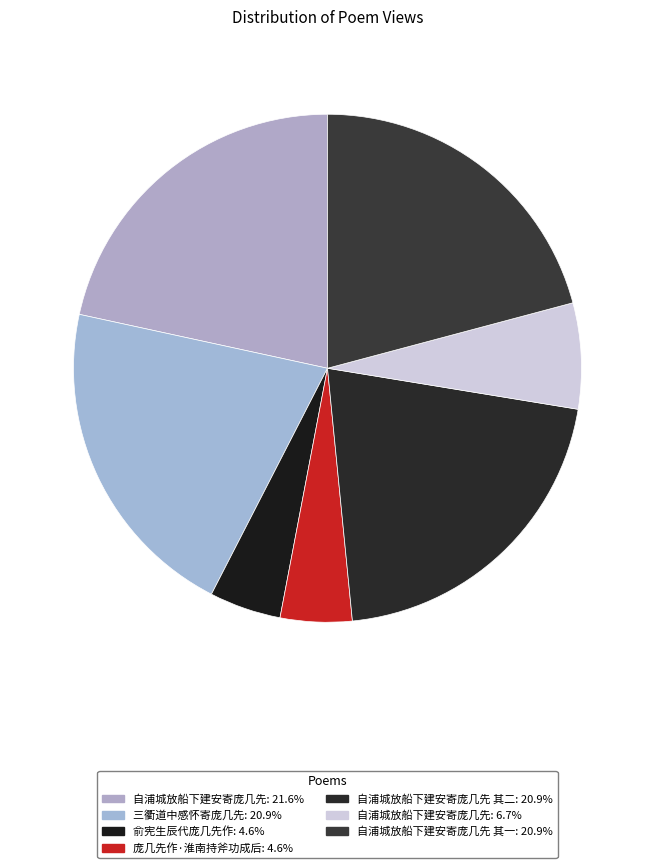

To the nearest percent, what is the difference between the largest and smallest slice percentages?

17%